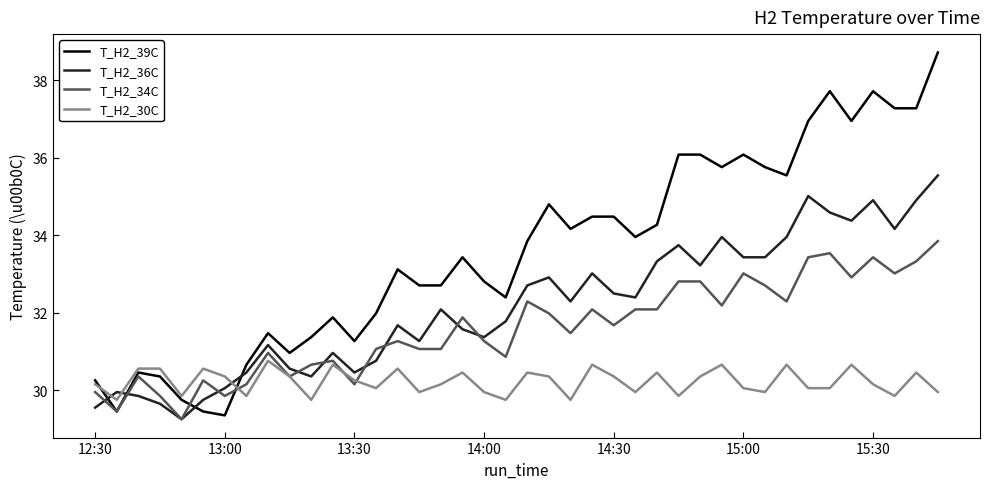

Which series has the largest range (max minus min)?

T_H2_39C